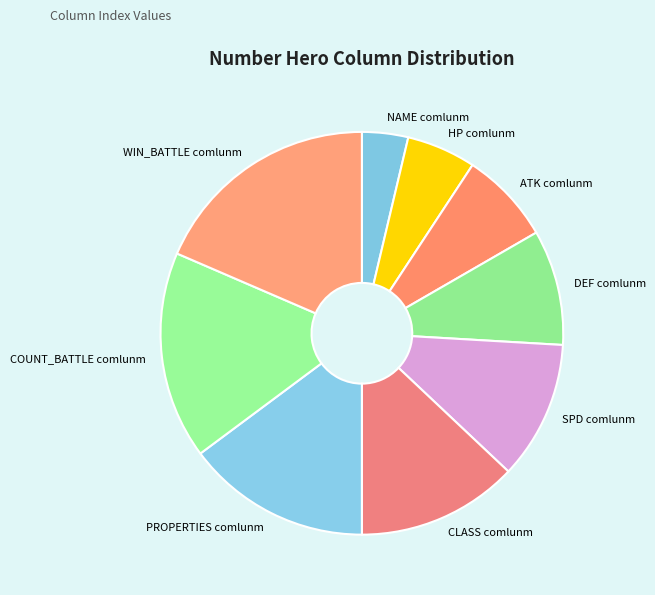

What is the ratio of the value at PROPERTIES comlunm to the value at NAME comlunm?

4.0